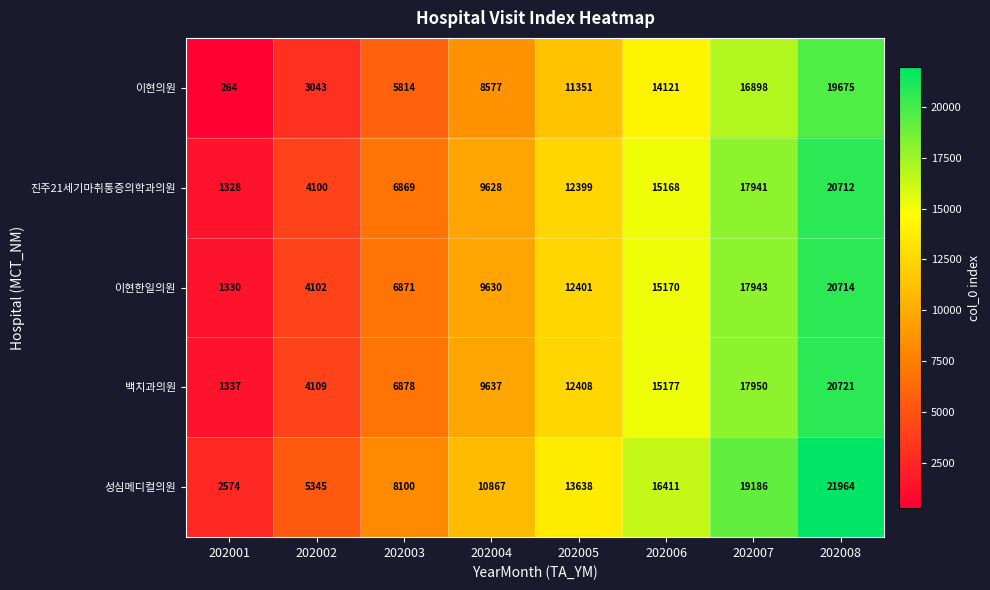

The value of 이현한일의원 at 202005 is 19559. True or false?

False